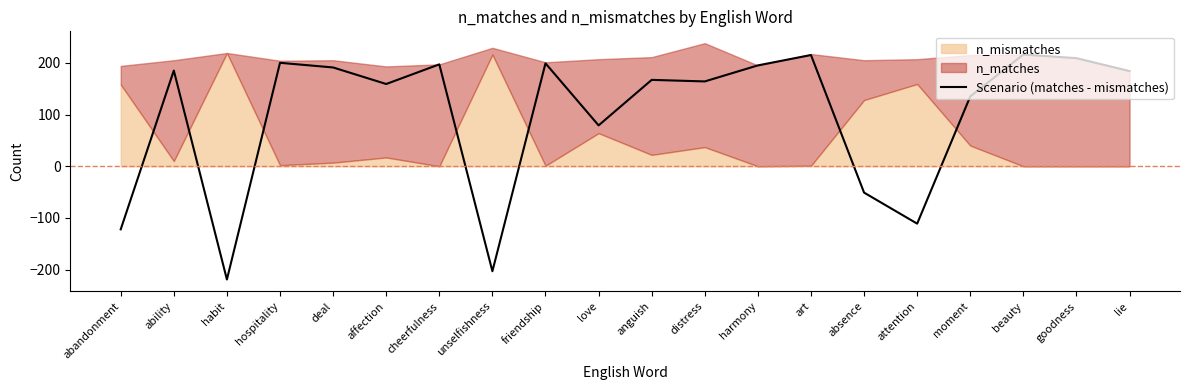

Read the Scenario (matches - mismatches) value at deal.

191